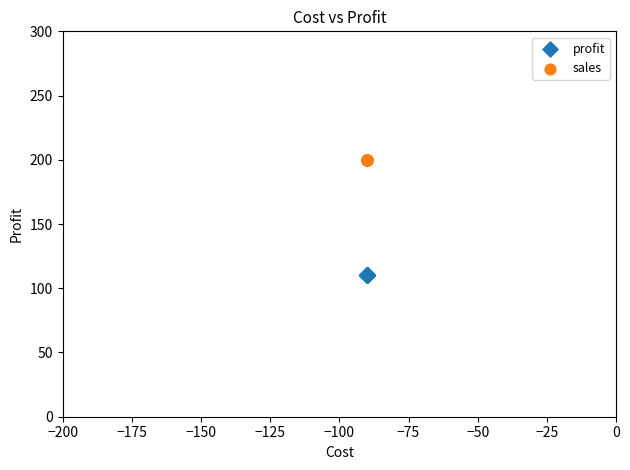

Which series contains the highest Y value?

sales